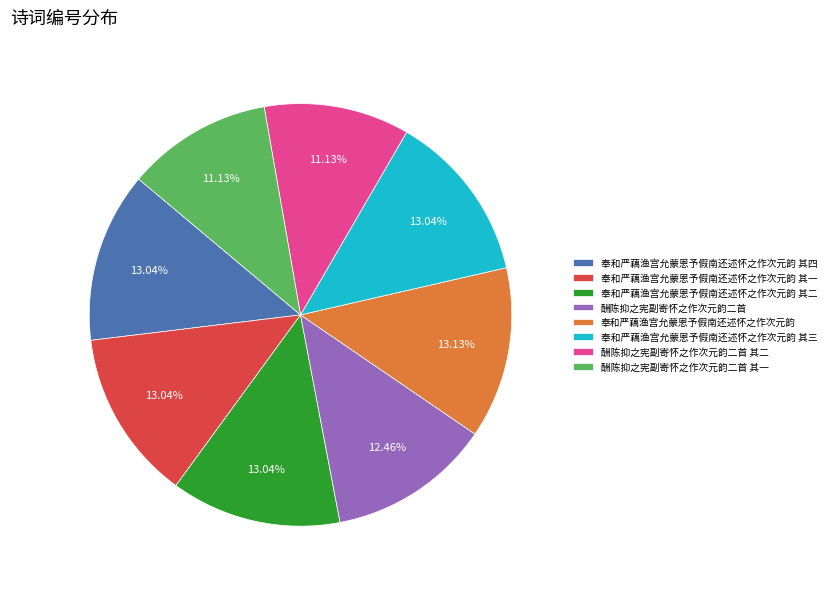

How many segments does this pie chart have?

8